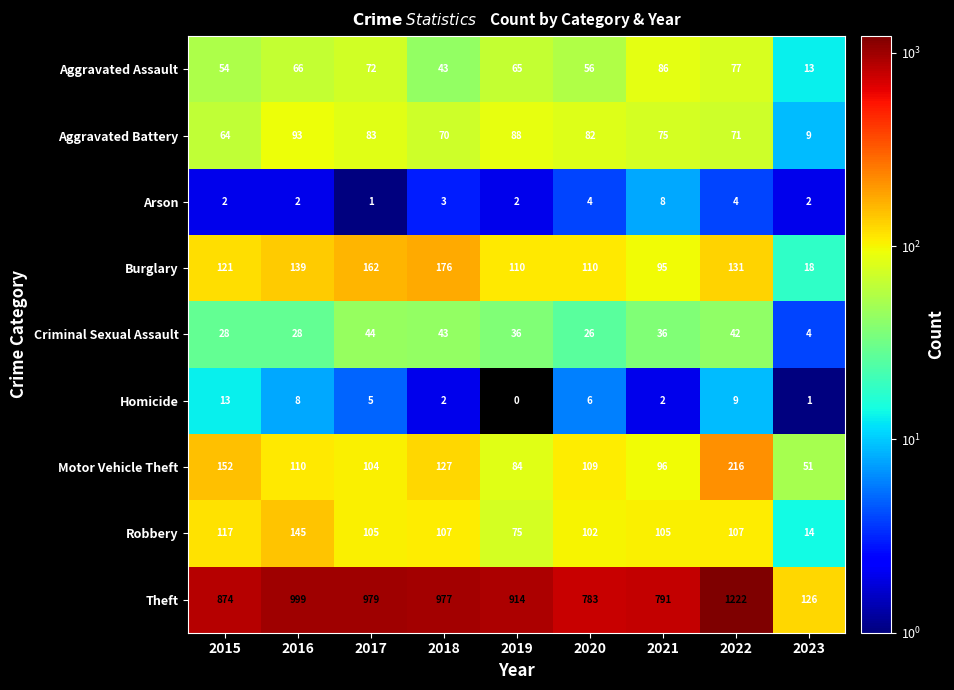

How many categories are shown in the chart?

9